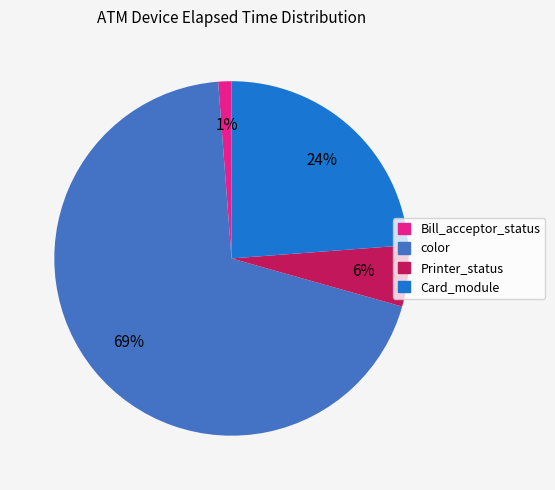

Do color and Card_module together represent more than half of the pie?

Yes